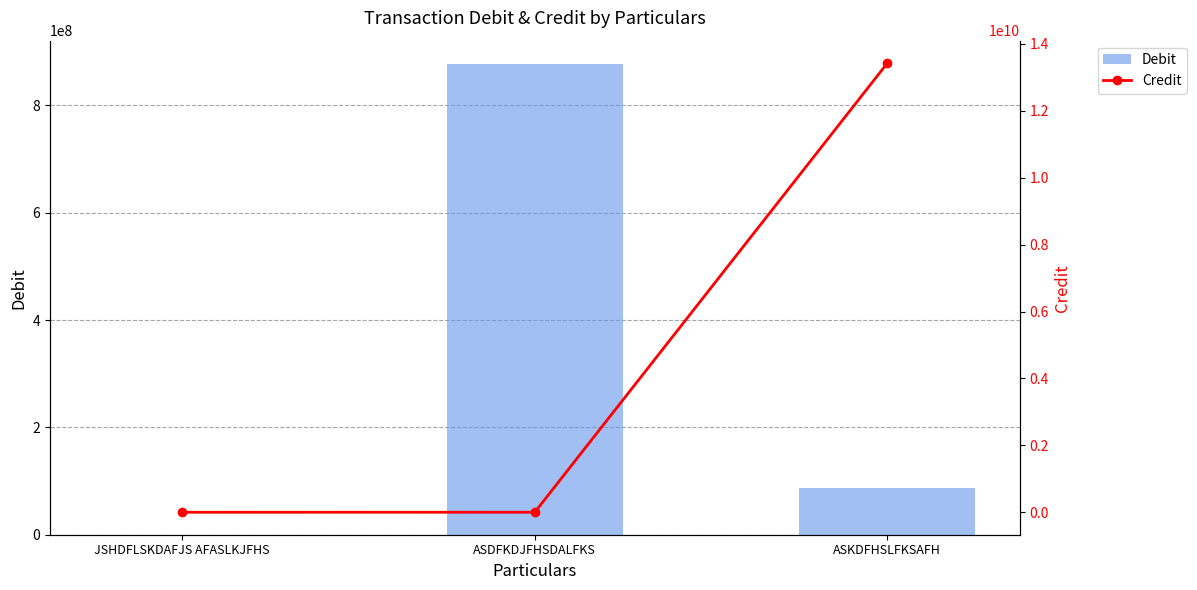

At which label is Debit closest to 438439884?

ASKDFHSLFKSAFH